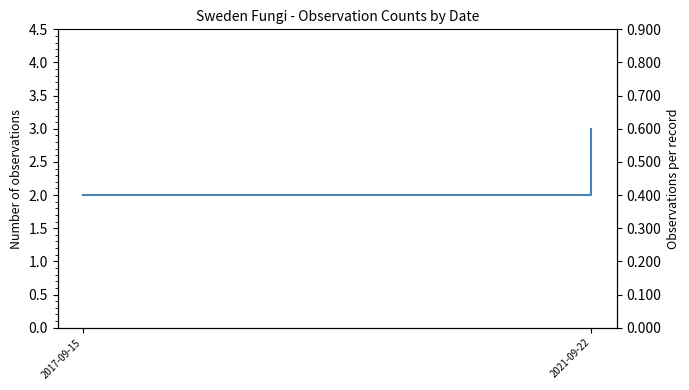

Reading left to right, what are all the values shown in this chart?

2	3